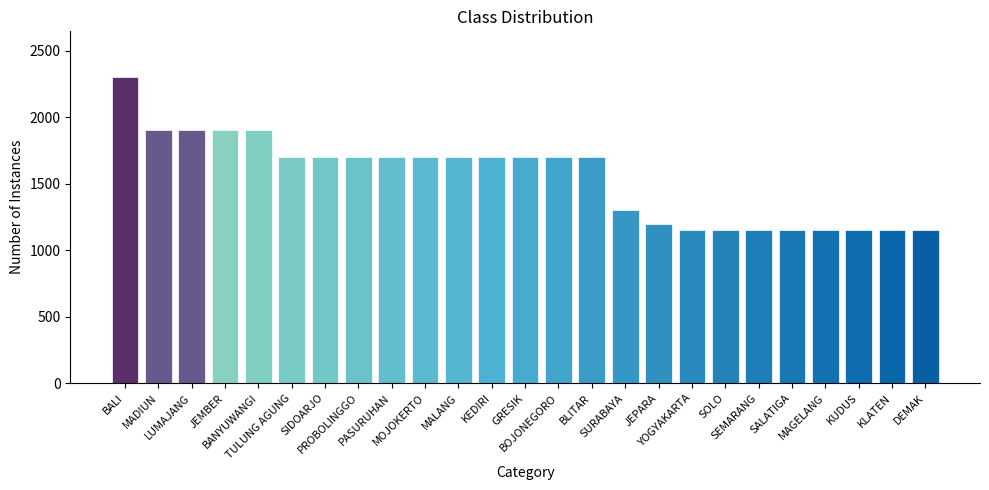

What is the difference between the maximum and second lowest values?

1150